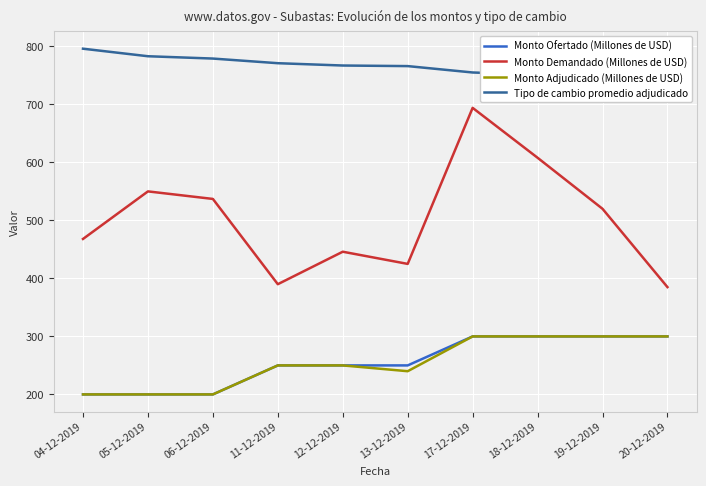

What is the difference between the Monto Demandado (Millones de USD) values at 12-12-2019 and 05-12-2019?

104